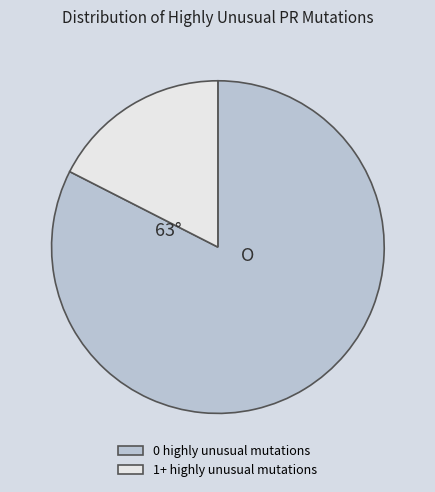

True or false: 1+ highly unusual mutations accounts for 18% of the total.

True